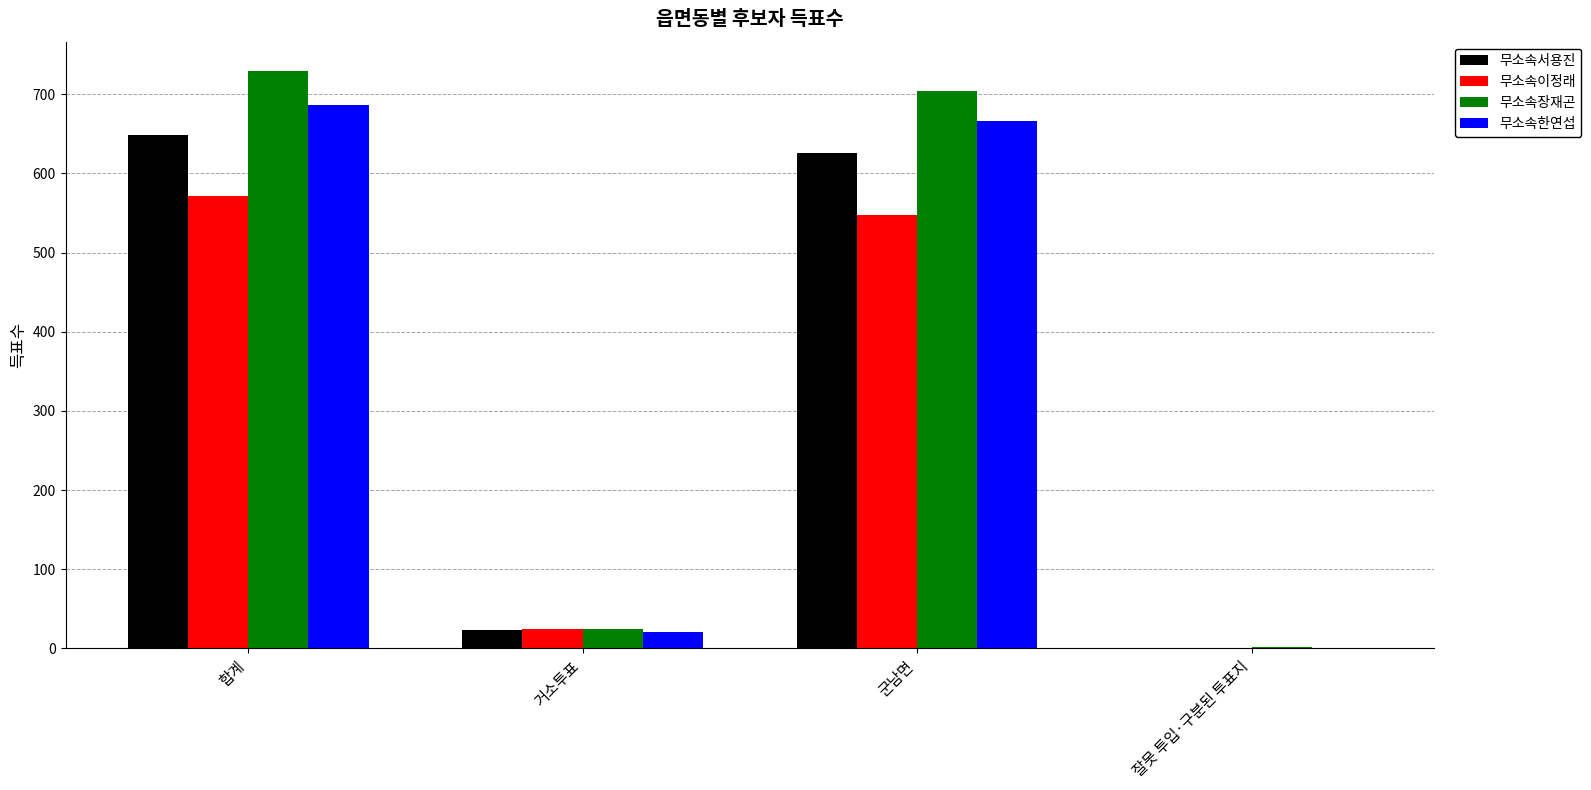

Which series changed the most between 합계 and 거소투표?

무소속장재곤